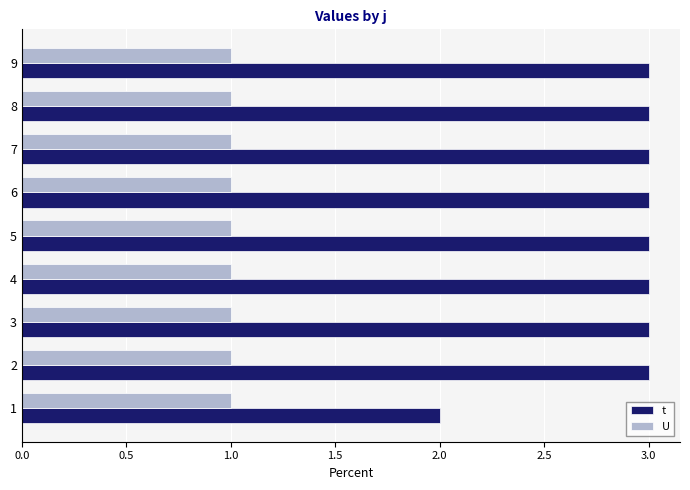

Which series has the largest total across all categories?

t